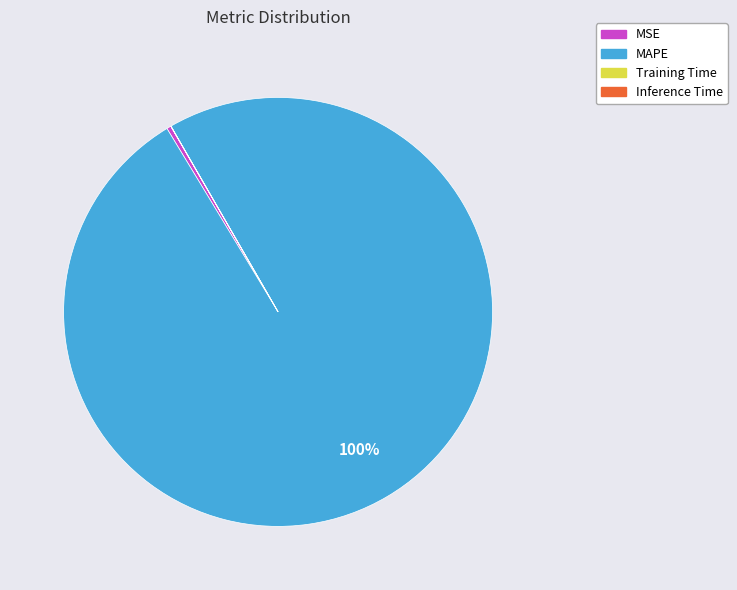

The MSE slice represents 14% of the pie. True or false?

False